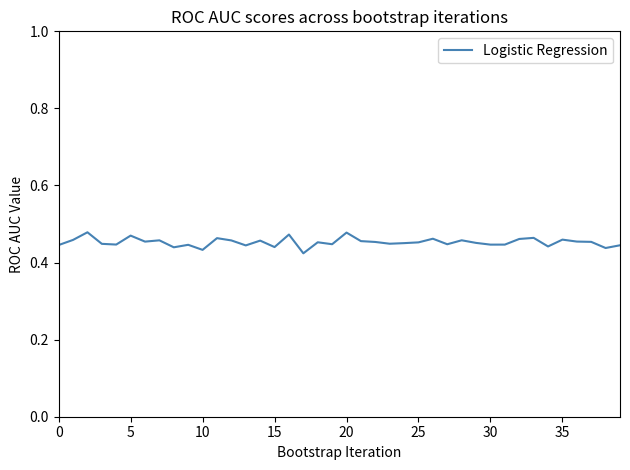

What is the maximum value shown in the chart?

0.5